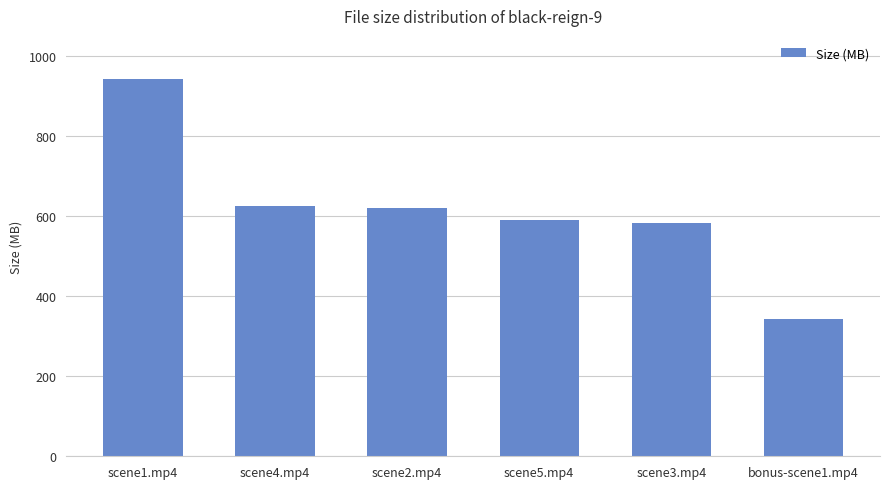

Which label corresponds to the smallest value in the chart?

bonus-scene1.mp4